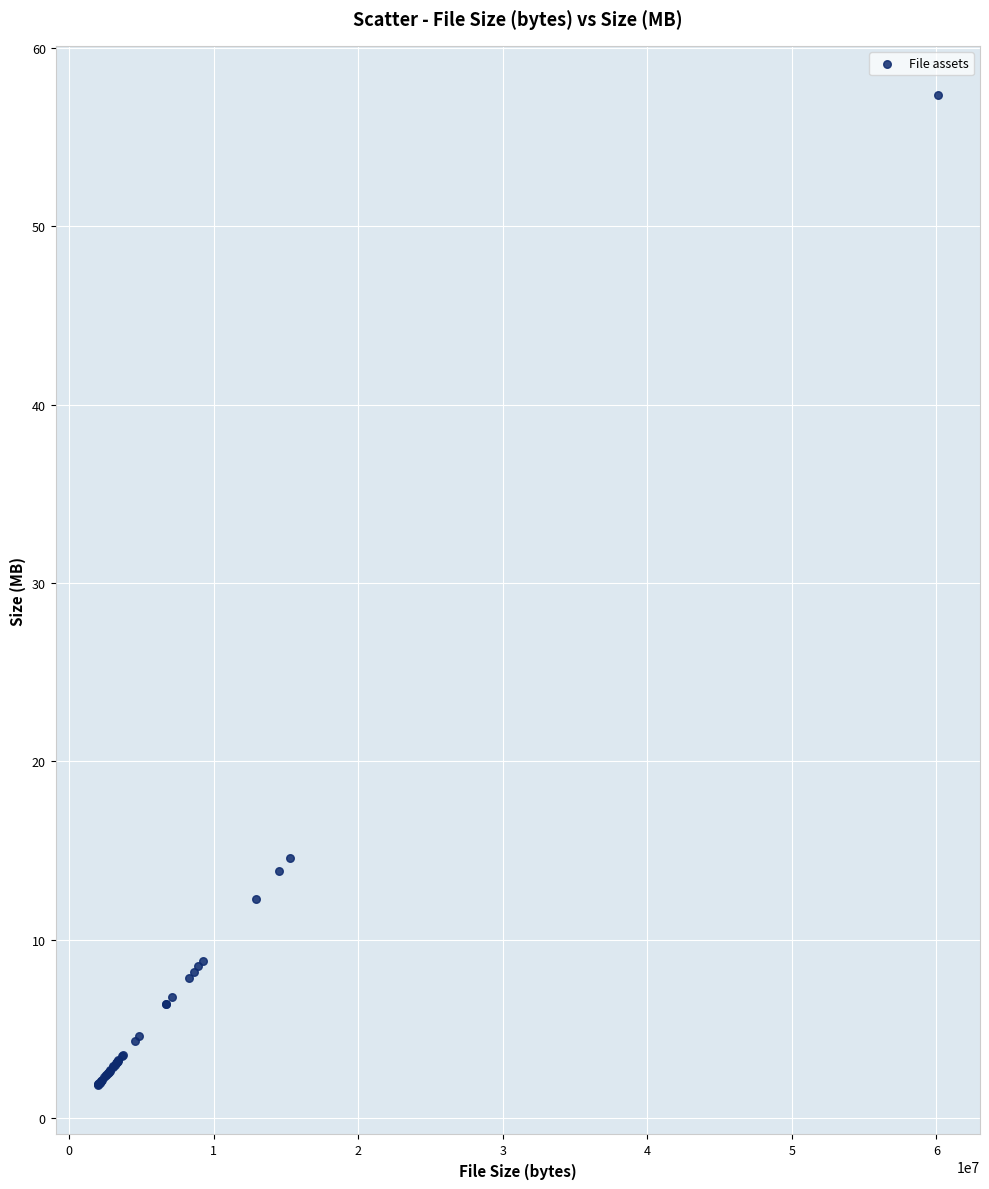

What Y value in the scatter plot is closest to 29?

14.6